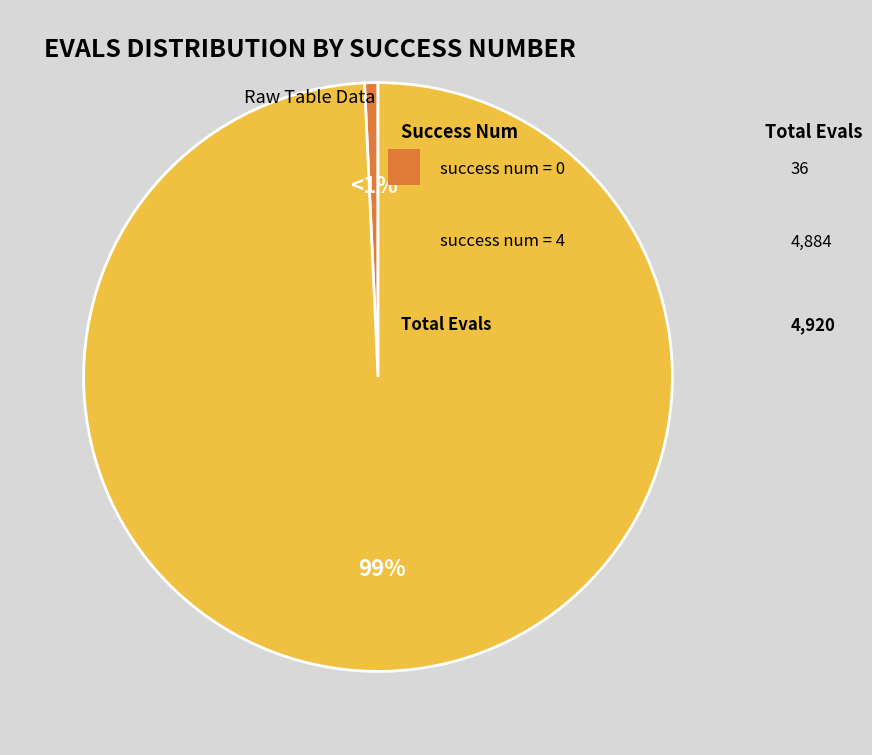

Does any single category account for the majority?

Yes